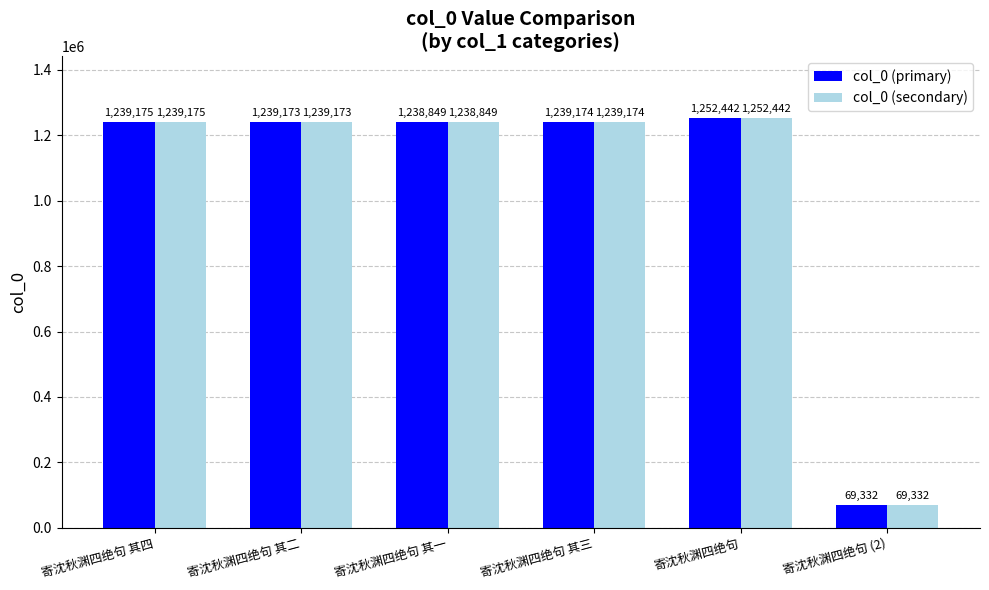

What is the label of the 3rd bar from the left?

寄沈秋渊四绝句 其一